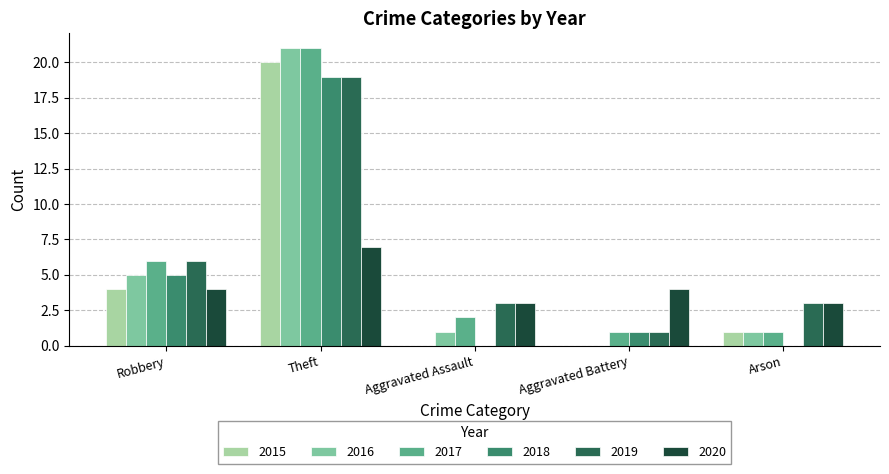

What are all the series names shown in the legend?

2015, 2016, 2017, 2018, 2019, 2020